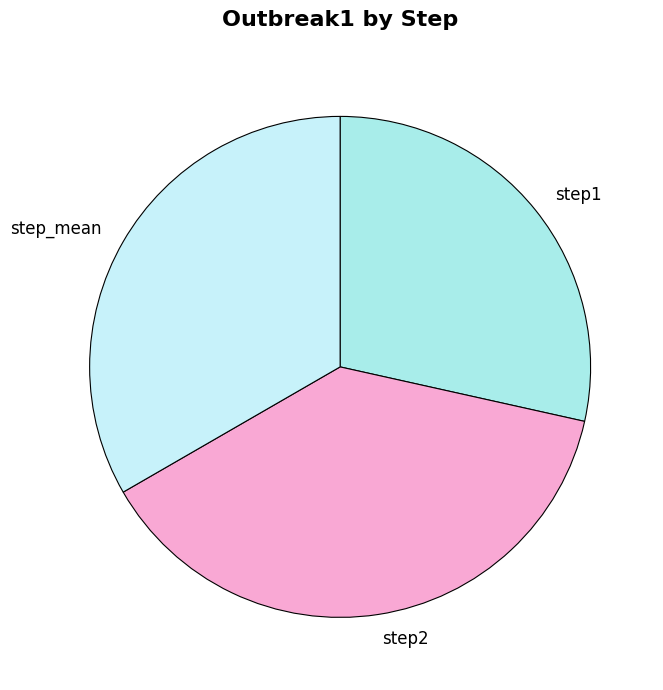

Which slice is the largest?

step2